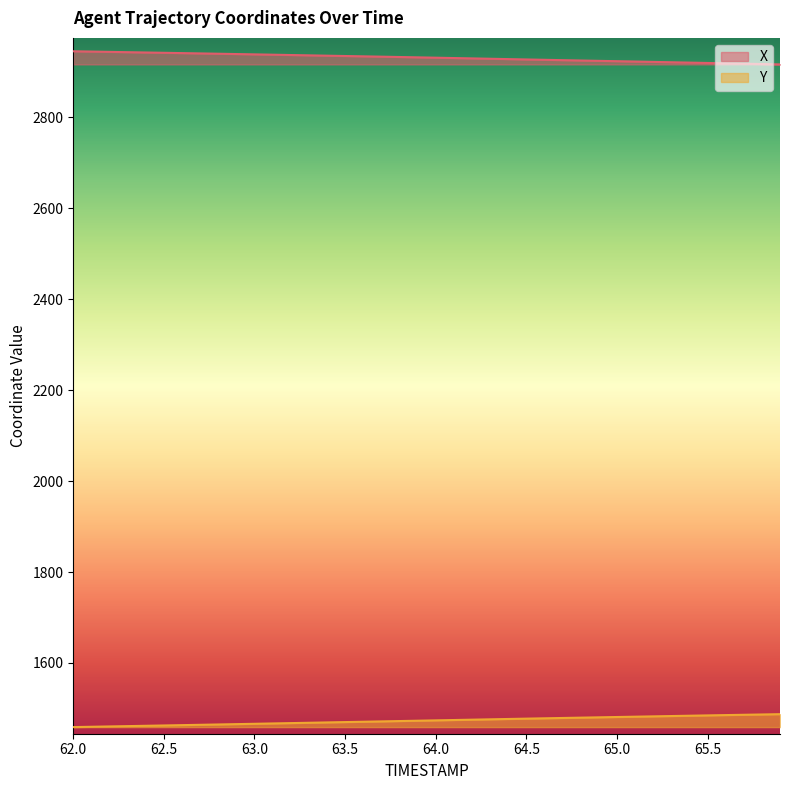

True or false: Y has more than 0 interior local peaks.

False